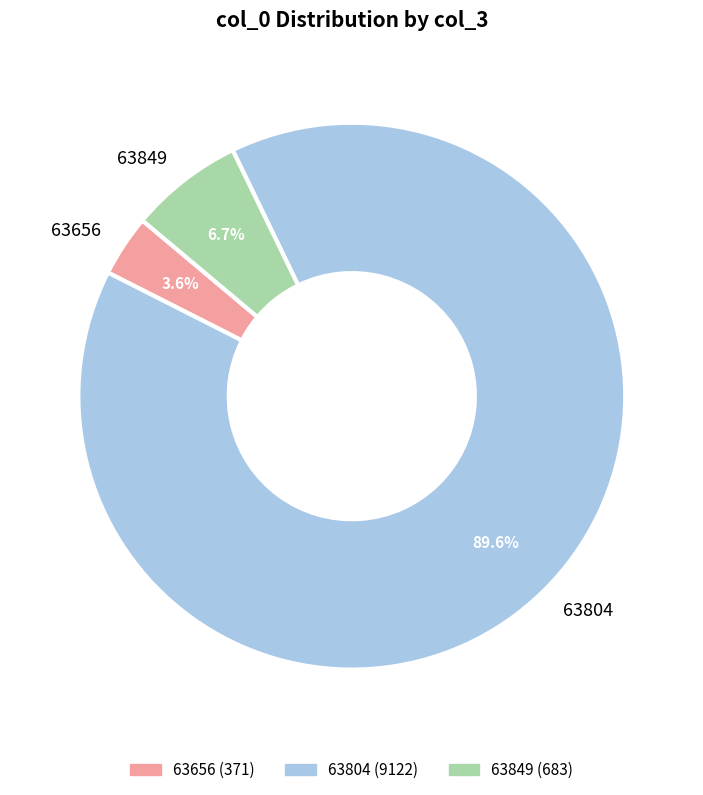

How many segments does this pie chart have?

3